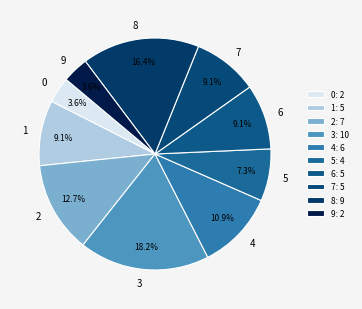

How many slices are in this pie chart?

10